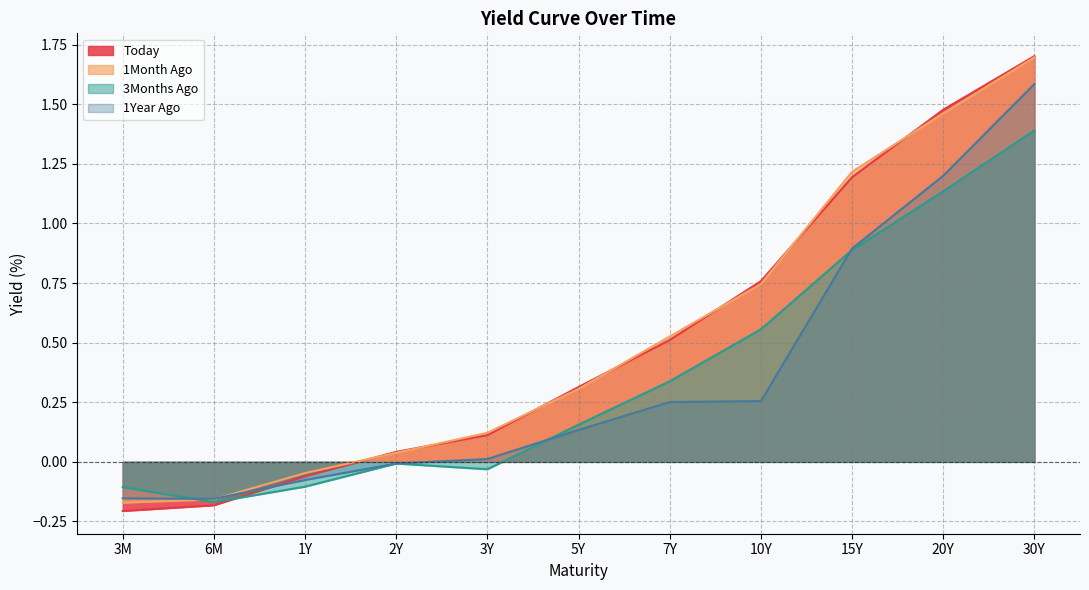

What is the sum of all 1Year Ago values?

3.9